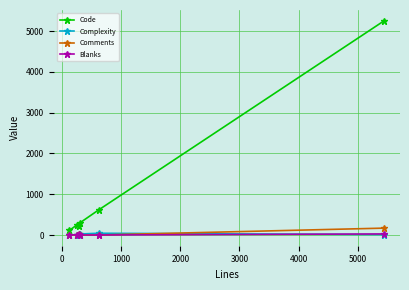

What is the maximum value for Code?

5257